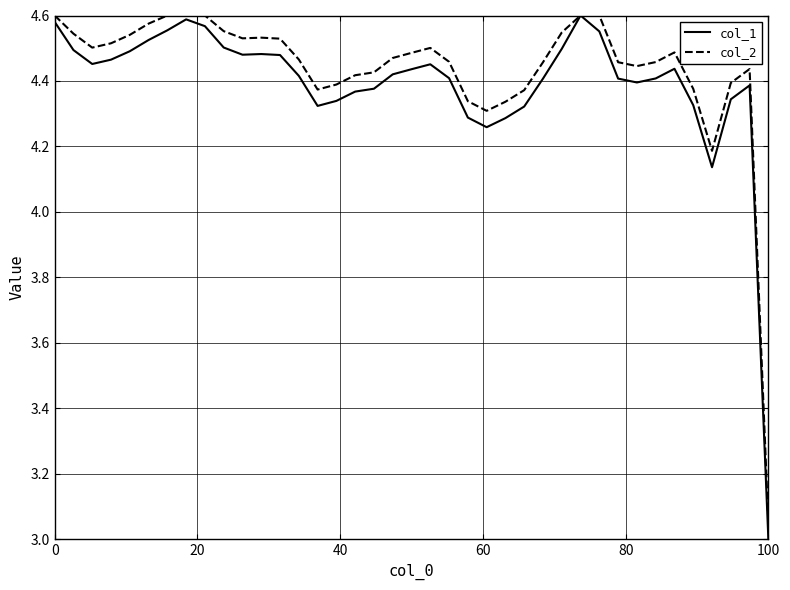

Which series has the largest range (max minus min)?

col_1